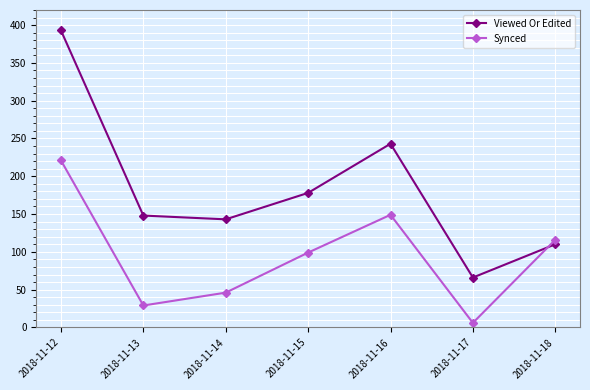

Which category has the highest value in the Viewed Or Edited series?

2018-11-12